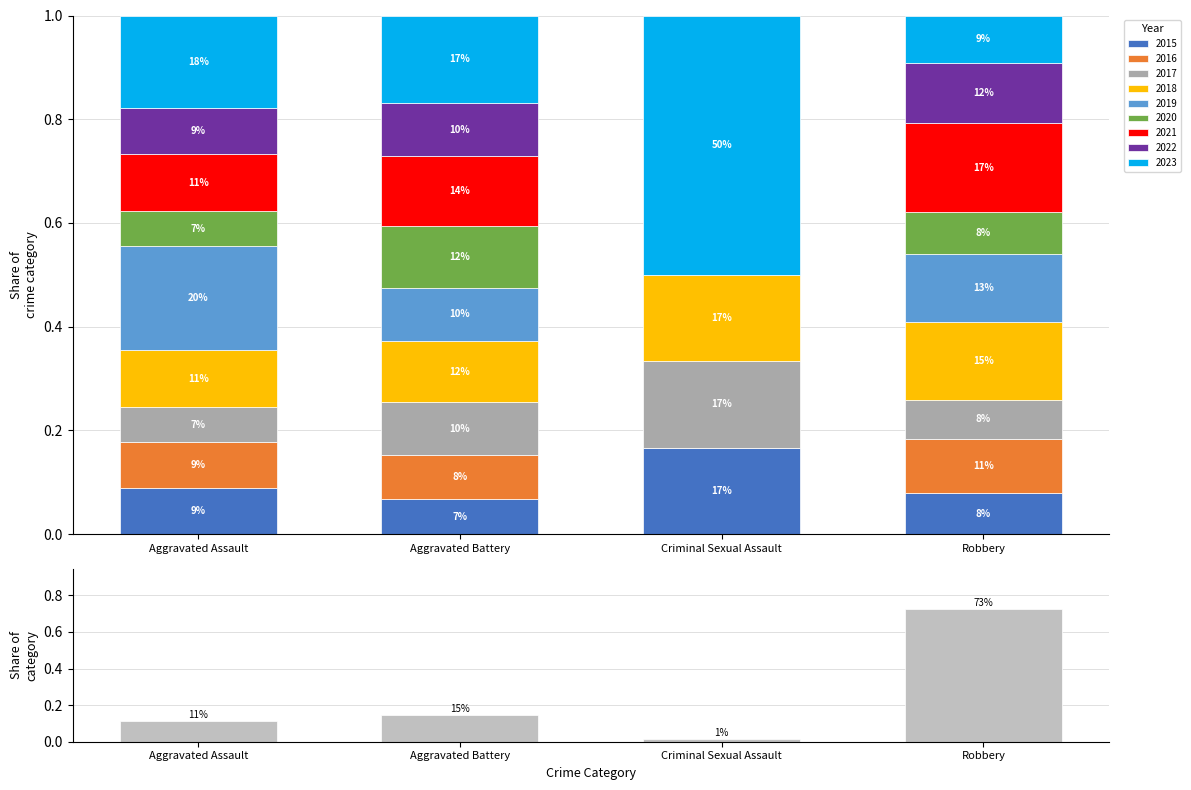

Are the bars grouped side by side (vs. stacked)?

No